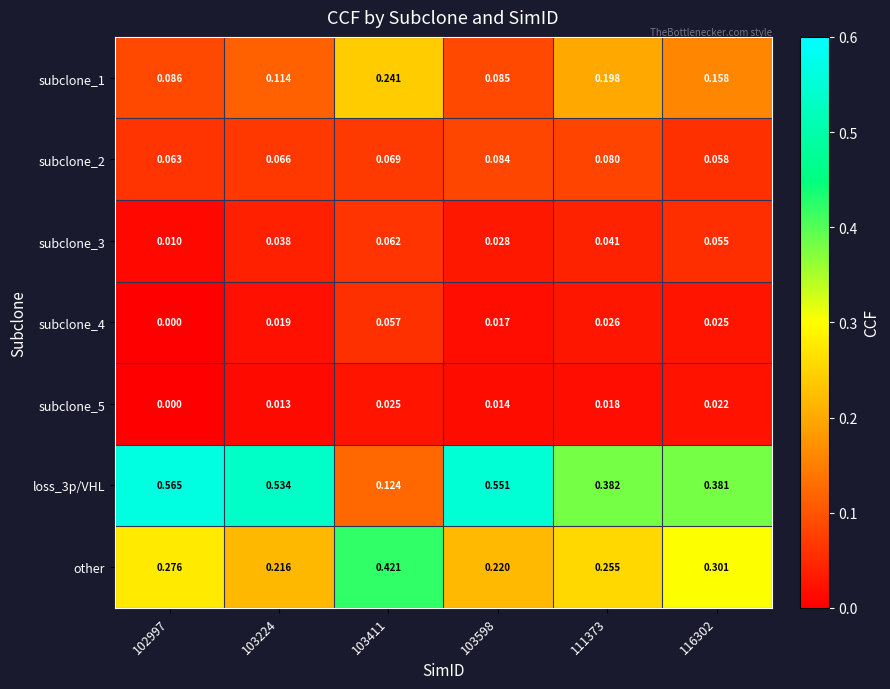

Is the value of other at 103411 greater than the value of subclone_2 at 111373?

Yes